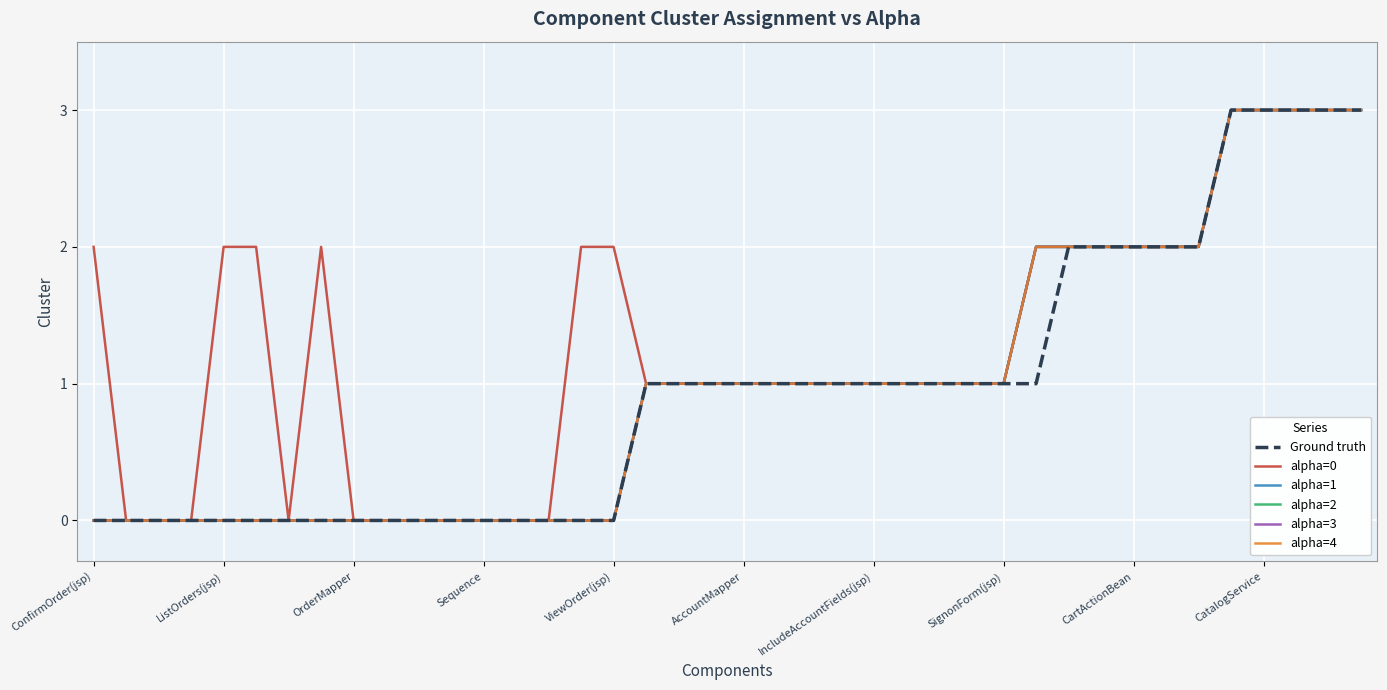

True or false: alpha=1 has more than 1 points higher than both neighbors.

False